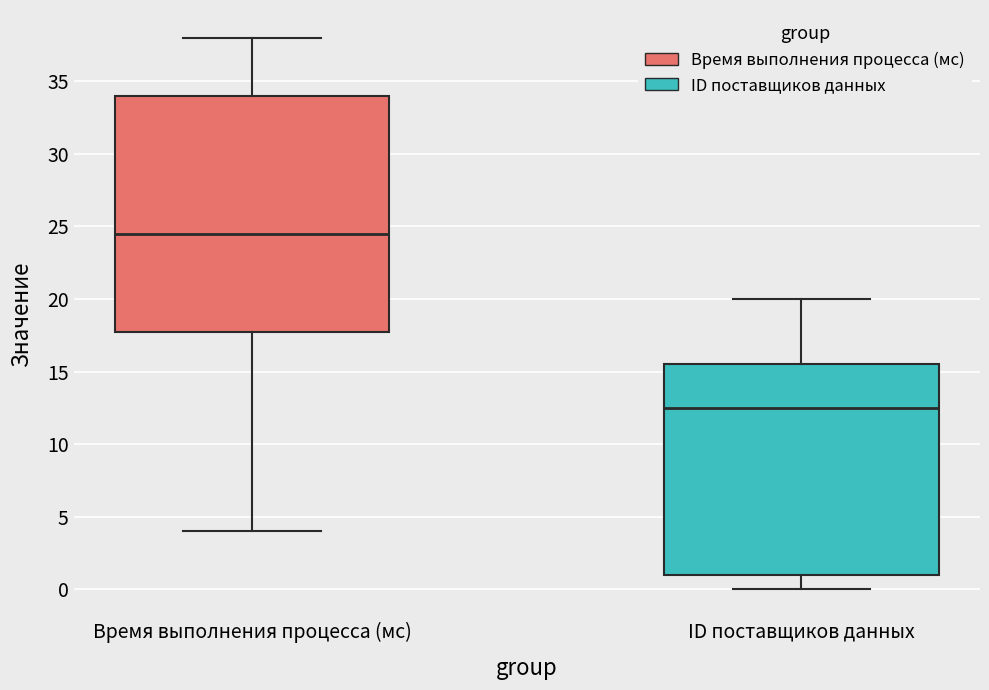

Where is the upper edge of the box for ID поставщиков данных on the y-axis? The values are not printed on the chart, so give them approximately, as read against the axis.

15.5